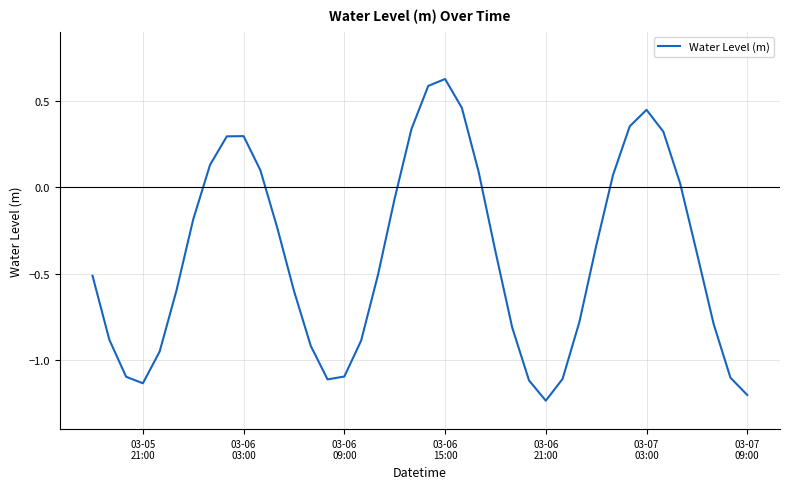

What is the value of the 9th point from the left?

0.3